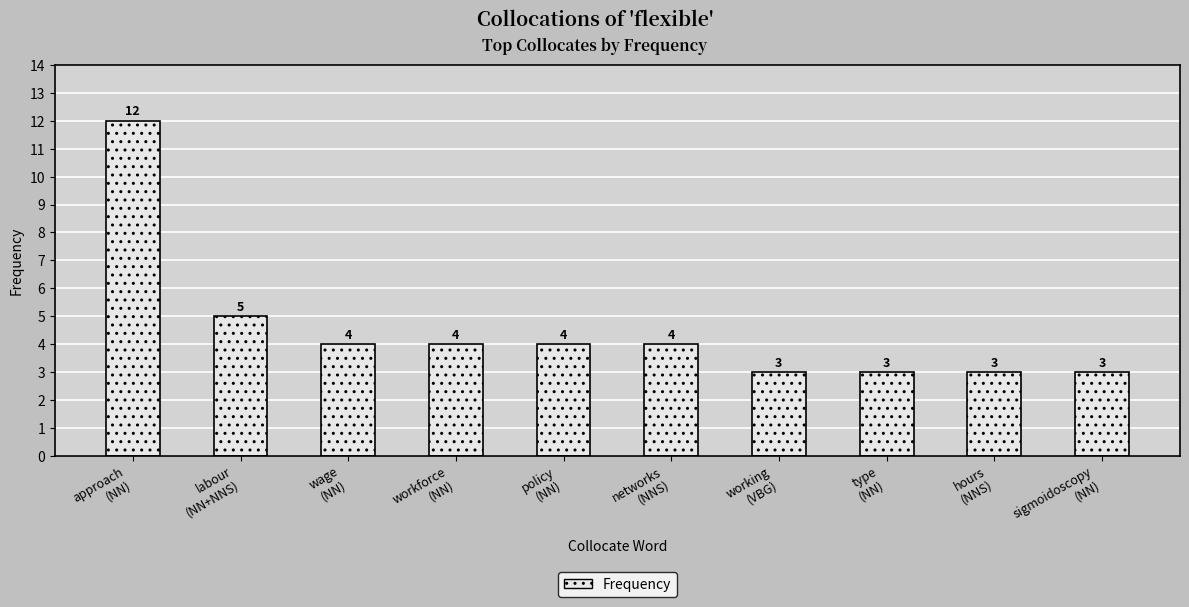

How many data points are less than 4?

4